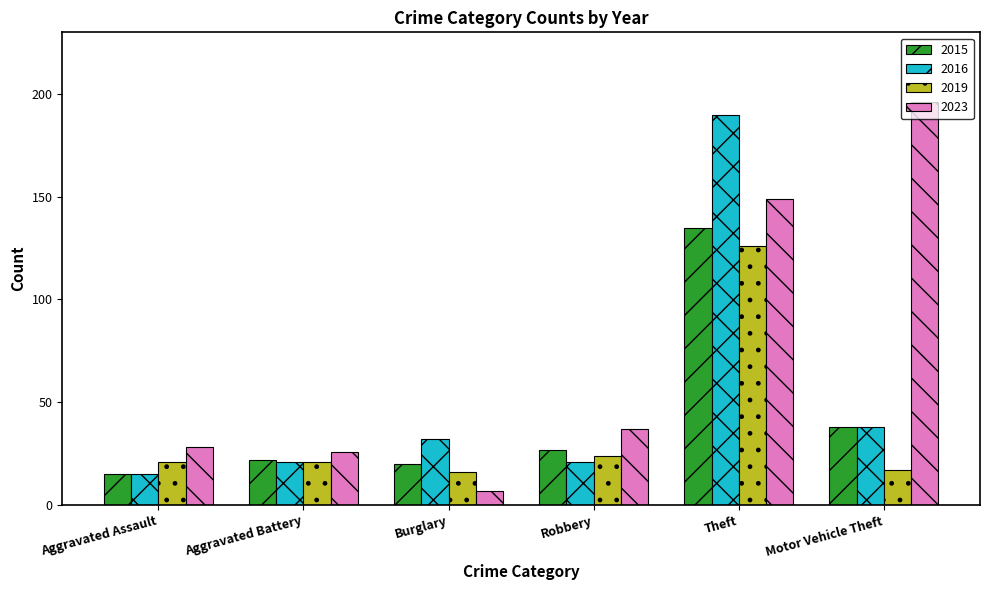

What is the total value across all series at Aggravated Assault?

79